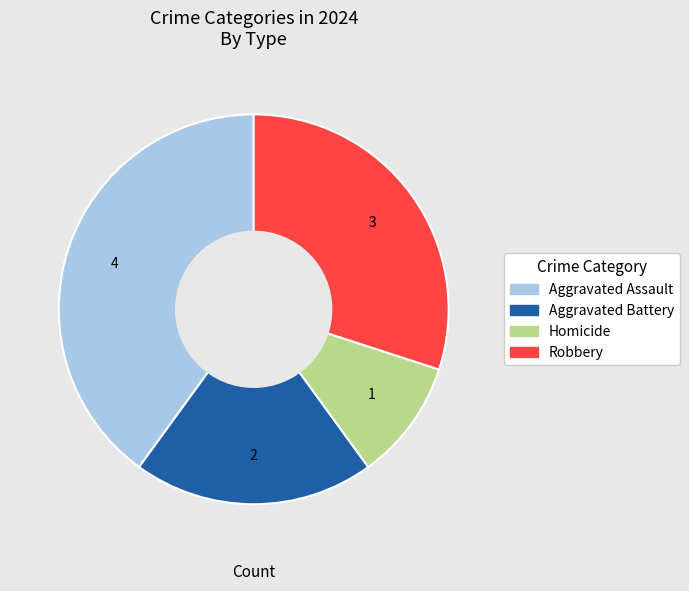

Rank the categories by value from highest to lowest.

Aggravated Assault, Robbery, Aggravated Battery, Homicide